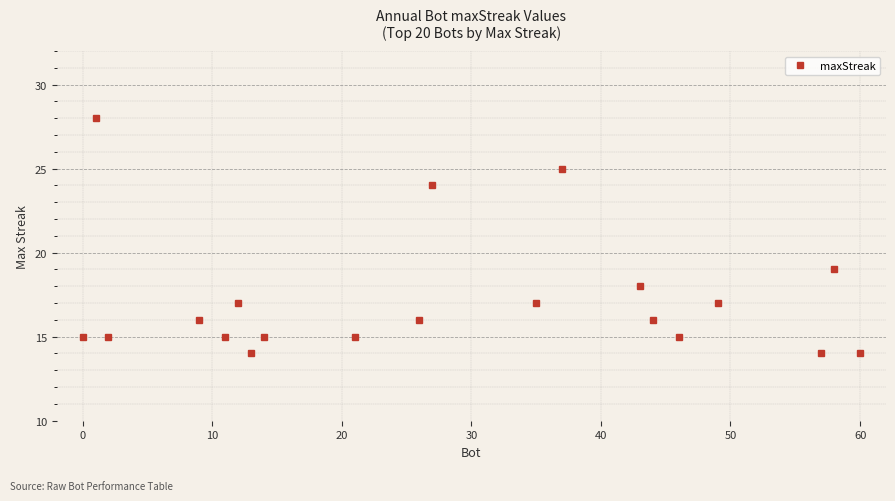

What is the sum of all values?

345